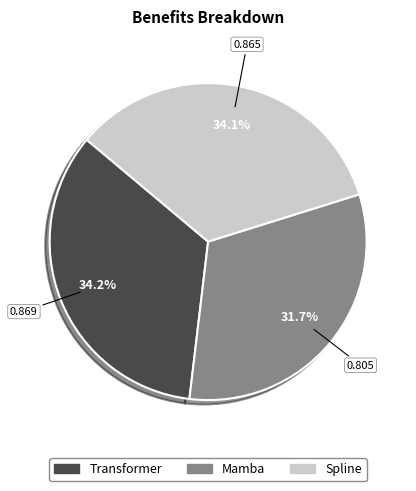

To the nearest percent, what portion does Mamba represent?

32%